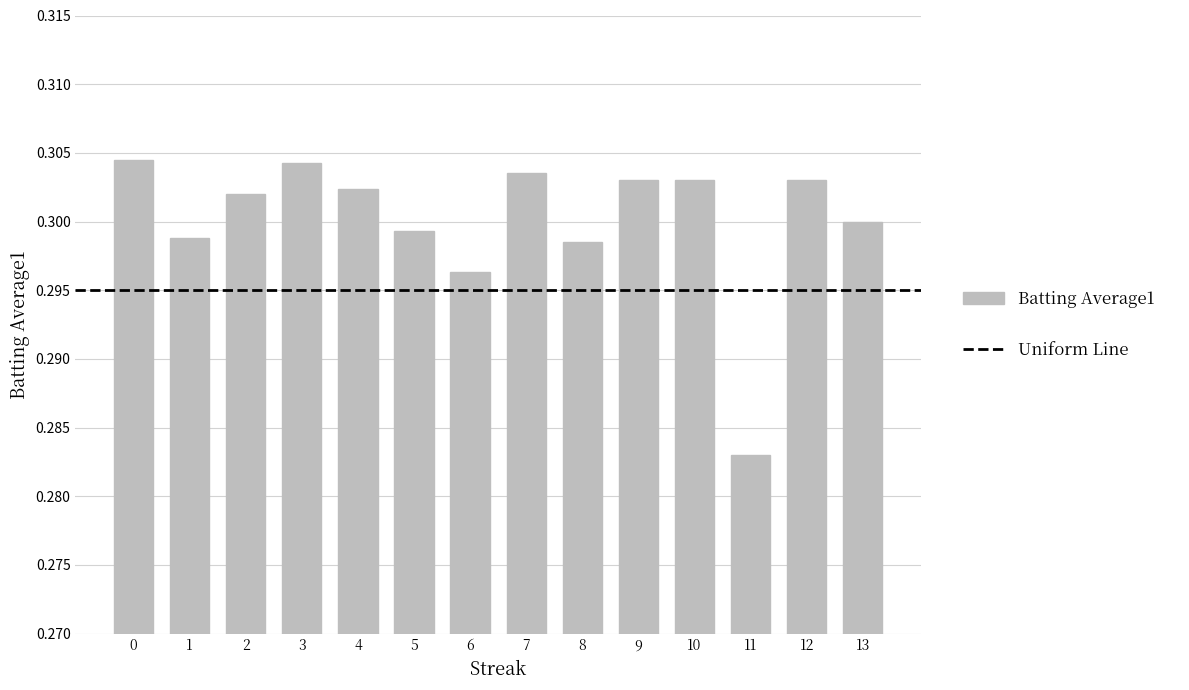

Where is the data nearest to the value 0?

11